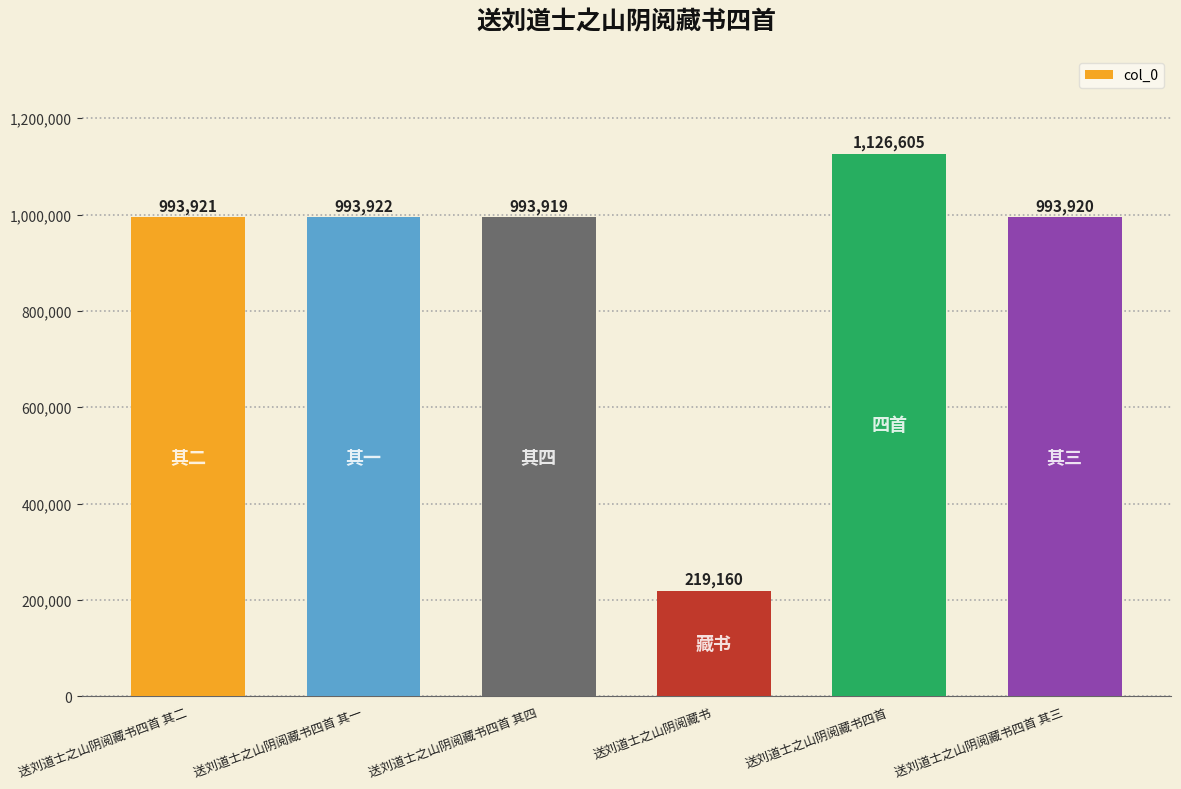

Reading left to right, what are all the values shown in this chart?

送刘道士之山阴阅藏书四首 其二=993921	送刘道士之山阴阅藏书四首 其一=993922	送刘道士之山阴阅藏书四首 其四=993919	送刘道士之山阴阅藏书=219160	送刘道士之山阴阅藏书四首=1126605	送刘道士之山阴阅藏书四首 其三=993920